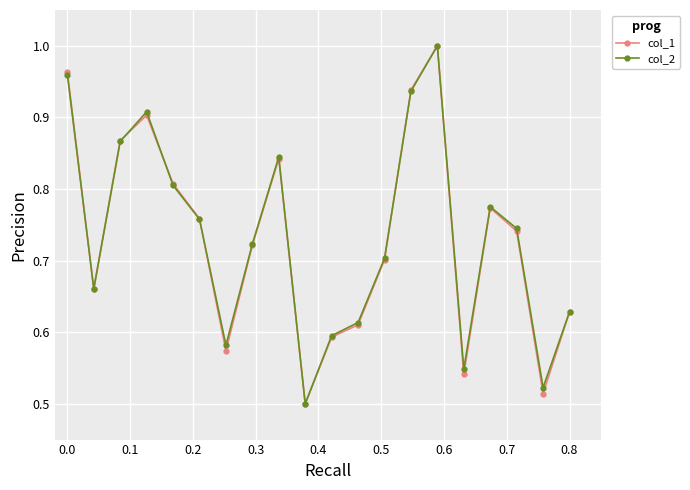

True or false: col_1 has more than 1 points higher than both neighbors.

True